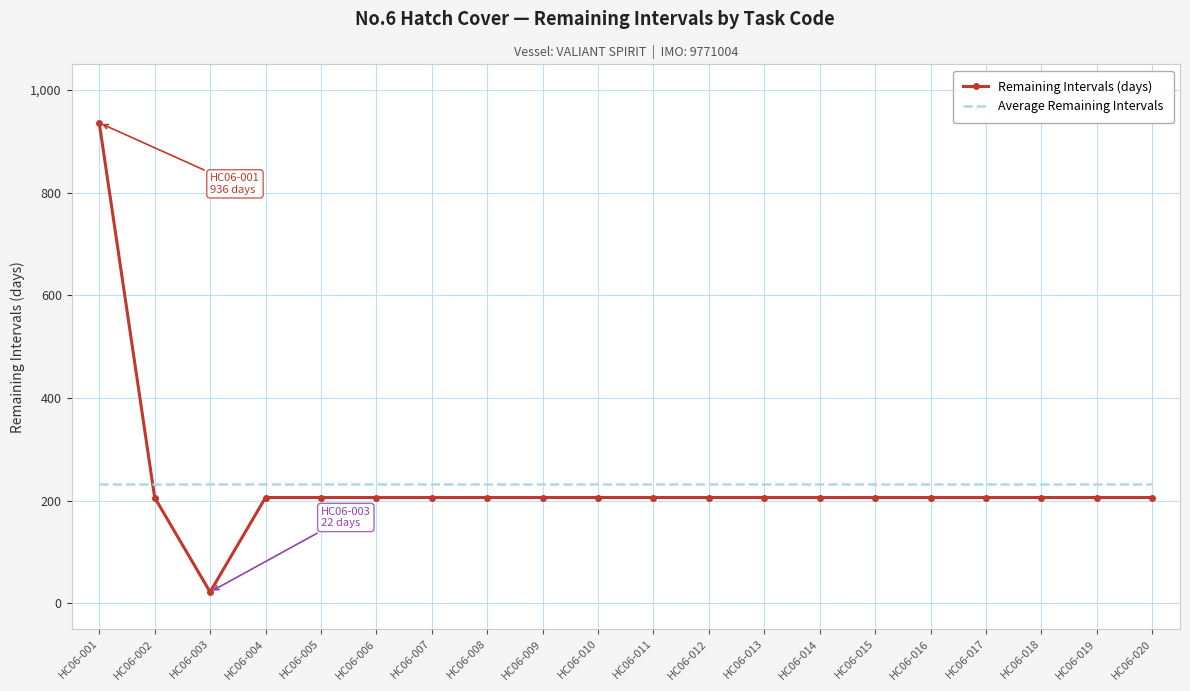

Reading left to right, what are all the values shown in this chart?

Remaining Intervals (days): HC06-001=936.0	HC06-002=206.0	HC06-003=22.0	HC06-004=206.0	HC06-005=206.0	HC06-006=206.0	HC06-007=206.0	HC06-008=206.0	HC06-009=206.0	HC06-010=206.0	HC06-011=206.0	HC06-012=206.0	HC06-013=206.0	HC06-014=206.0	HC06-015=206.0	HC06-016=206.0	HC06-017=206.0	HC06-018=206.0	HC06-019=206.0	HC06-020=206.0
Average Remaining Intervals: HC06-001=233.3	HC06-002=233.3	HC06-003=233.3	HC06-004=233.3	HC06-005=233.3	HC06-006=233.3	HC06-007=233.3	HC06-008=233.3	HC06-009=233.3	HC06-010=233.3	HC06-011=233.3	HC06-012=233.3	HC06-013=233.3	HC06-014=233.3	HC06-015=233.3	HC06-016=233.3	HC06-017=233.3	HC06-018=233.3	HC06-019=233.3	HC06-020=233.3